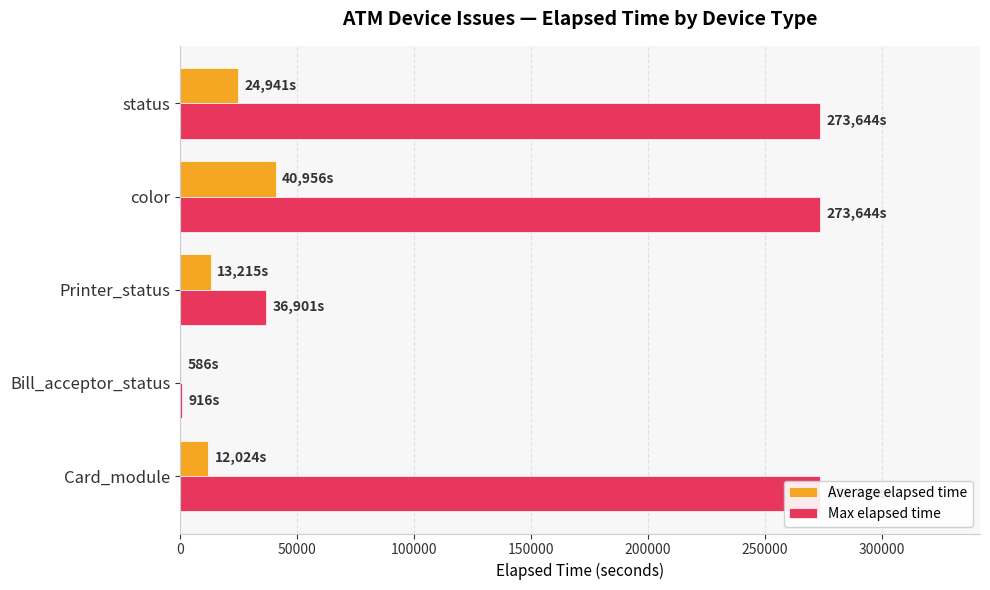

What is the difference between the maximum and minimum values in the Max elapsed time series?

272728.0